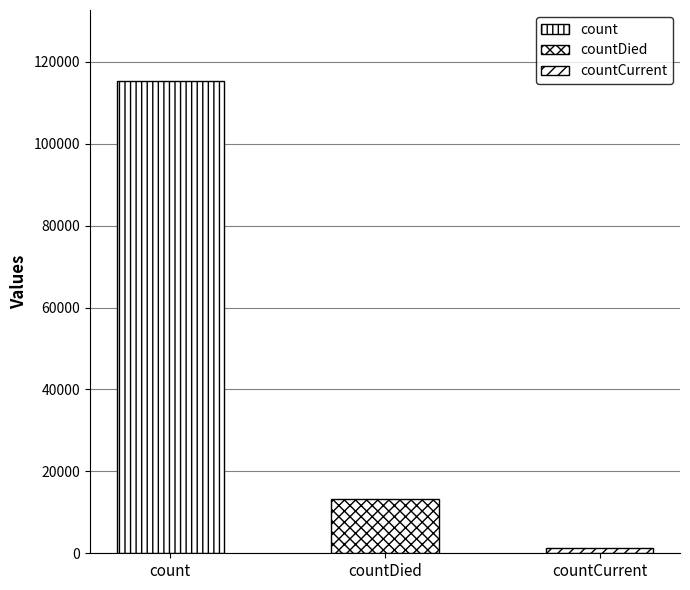

What is the smallest value displayed?

1383